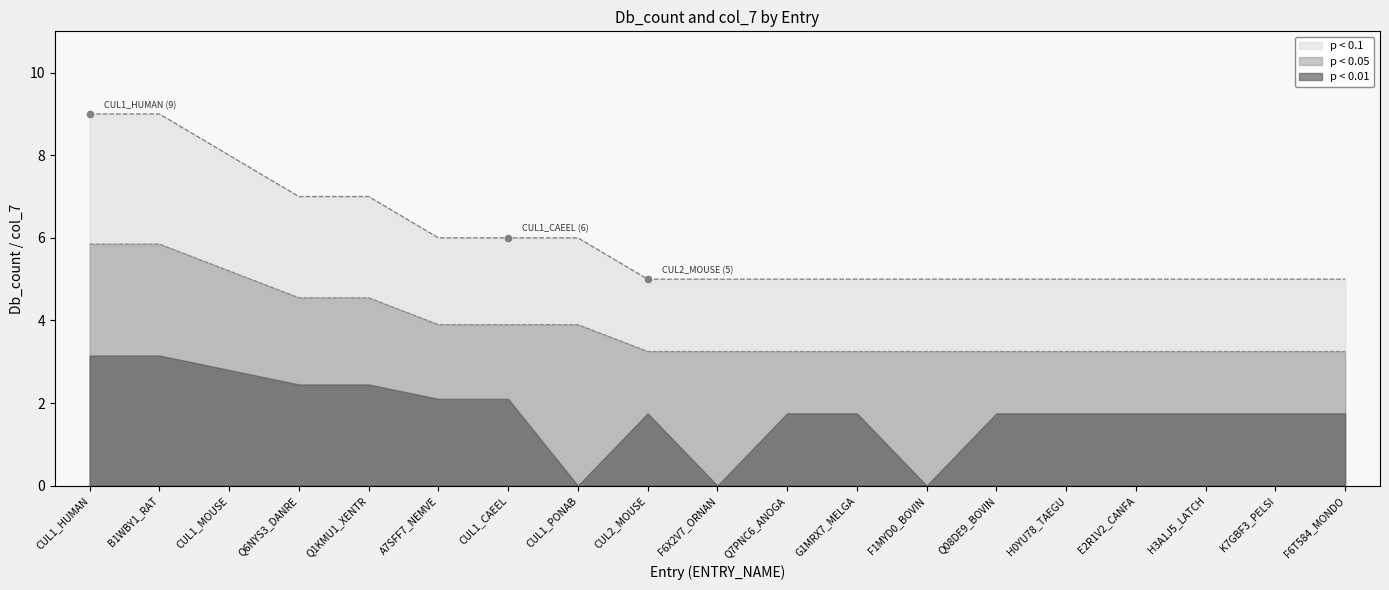

What is the change in value from CUL1_HUMAN to F6X2V7_ORNAN?

-4